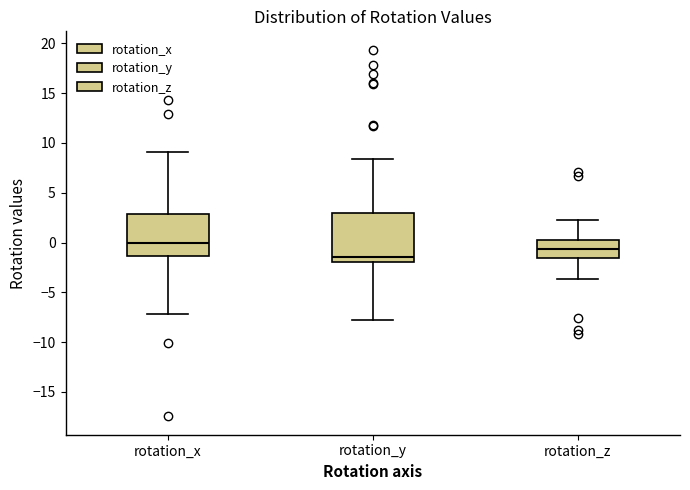

Reading left to right, transcribe this box plot: for each box, give where its median line is, the range the box spans, and where its two whiskers end, as read against the y-axis. The values are not printed on the chart, so give them approximately, as read against the axis.

rotation_x: median 0.0, box -1.5 to 3.0, whiskers -7.0 to 9.0
rotation_y: median -1.5, box -2.0 to 3.0, whiskers -8.0 to 8.5
rotation_z: median -0.5, box -1.5 to 0.5, whiskers -3.5 to 2.5